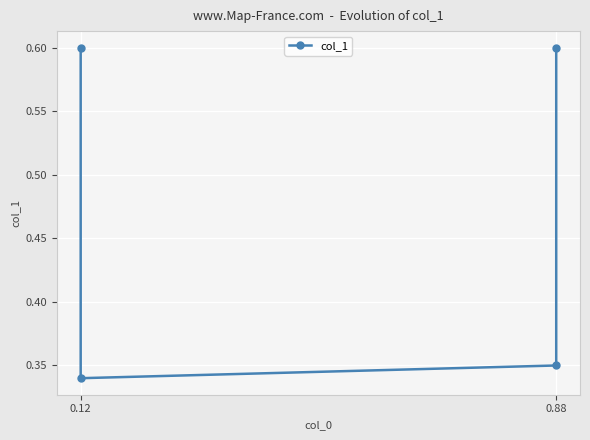

Is this an area chart (filled region under the line)?

No